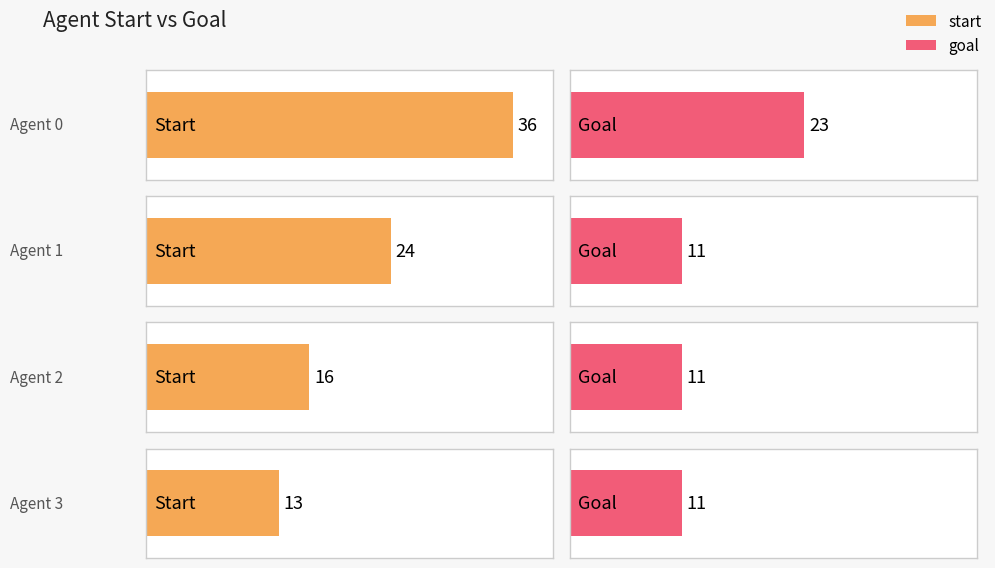

Rank the series at 2 from highest to lowest value.

start, goal